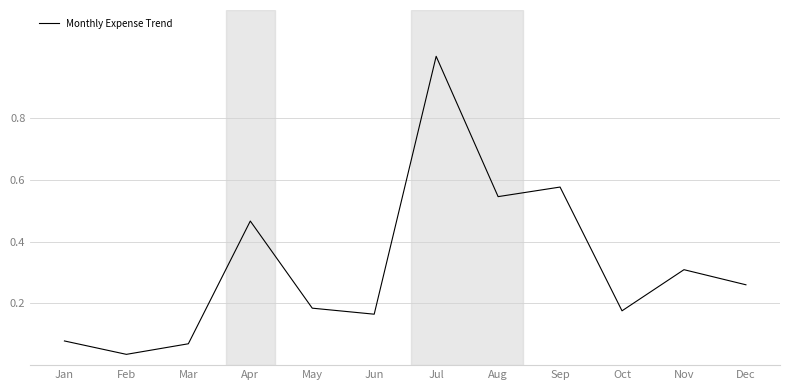

Where is the data nearest to the value 0?

Feb